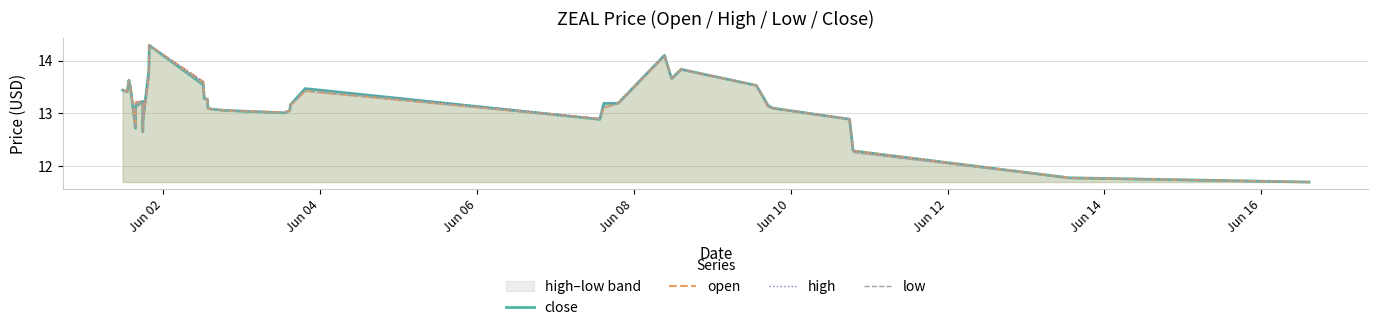

Which series has the largest total across all categories?

high